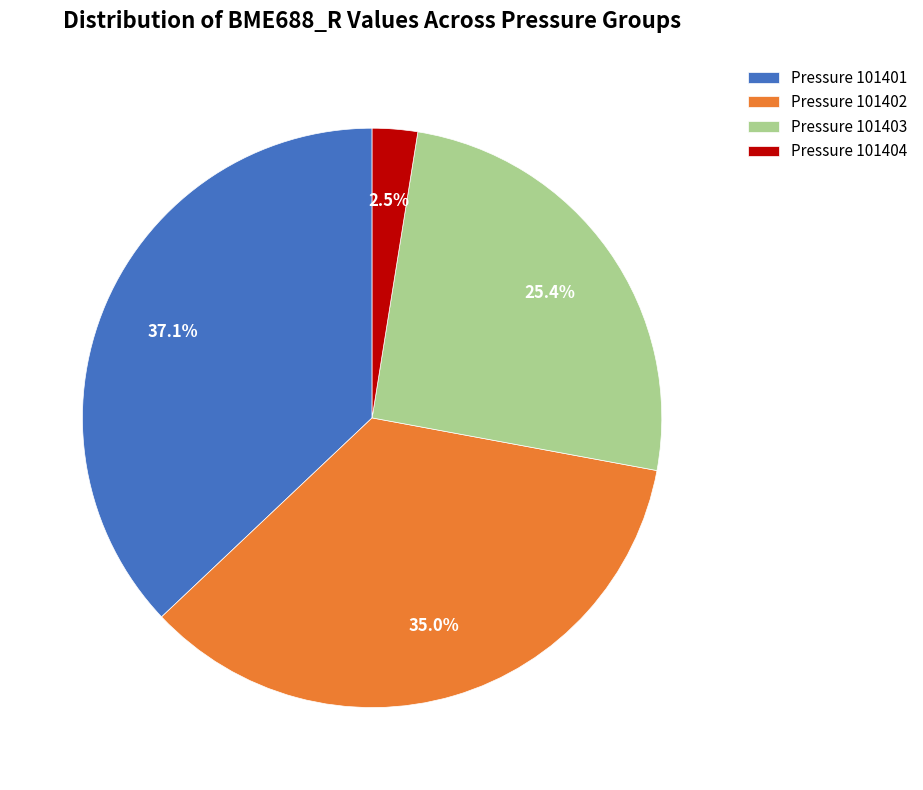

Does any single category account for the majority?

No